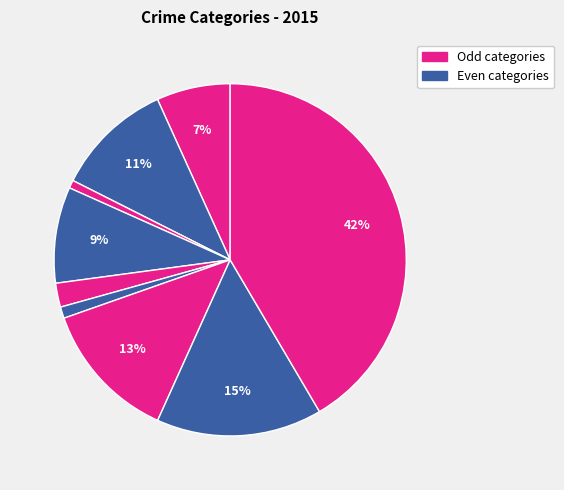

How many slices are in this pie chart?

9